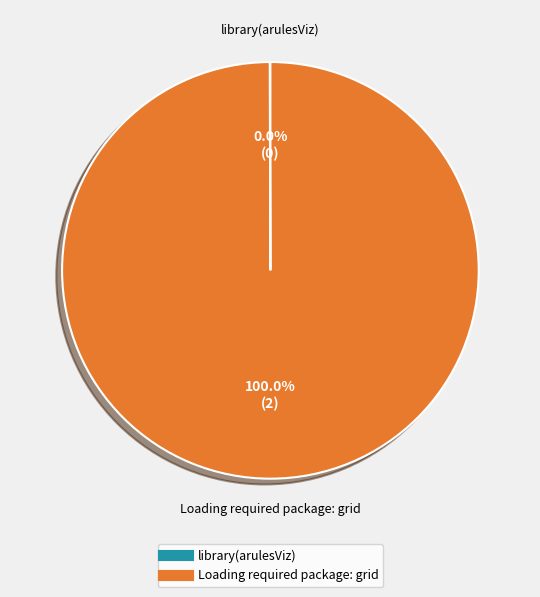

Which slice represents more than half of the pie?

Loading required package: grid